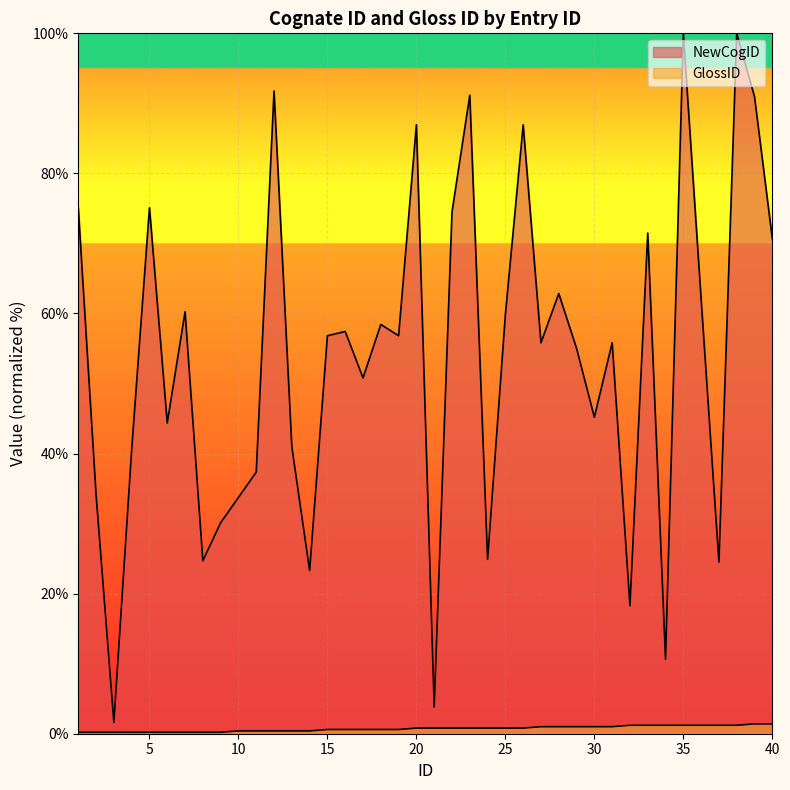

Reading left to right, what are all the values shown in this chart?

NewCogID: 75.1	34.1	1.6	40.6	75.1	44.4	60.2	24.7	30.1	33.7	37.3	91.8	41.0	23.3	56.8	57.4	50.8	58.4	56.8	86.9	3.8	74.5	91.2	24.9	59.8	86.9	55.8	62.9	55.0	45.2	55.8	18.3	71.5	10.6	100.0	62.0	24.5	100.0	91.0	70.7
GlossID: 0.2	0.2	0.2	0.2	0.2	0.2	0.2	0.2	0.2	0.4	0.4	0.4	0.4	0.4	0.6	0.6	0.6	0.6	0.6	0.8	0.8	0.8	0.8	0.8	0.8	0.8	1.0	1.0	1.0	1.0	1.0	1.2	1.2	1.2	1.2	1.2	1.2	1.2	1.4	1.4